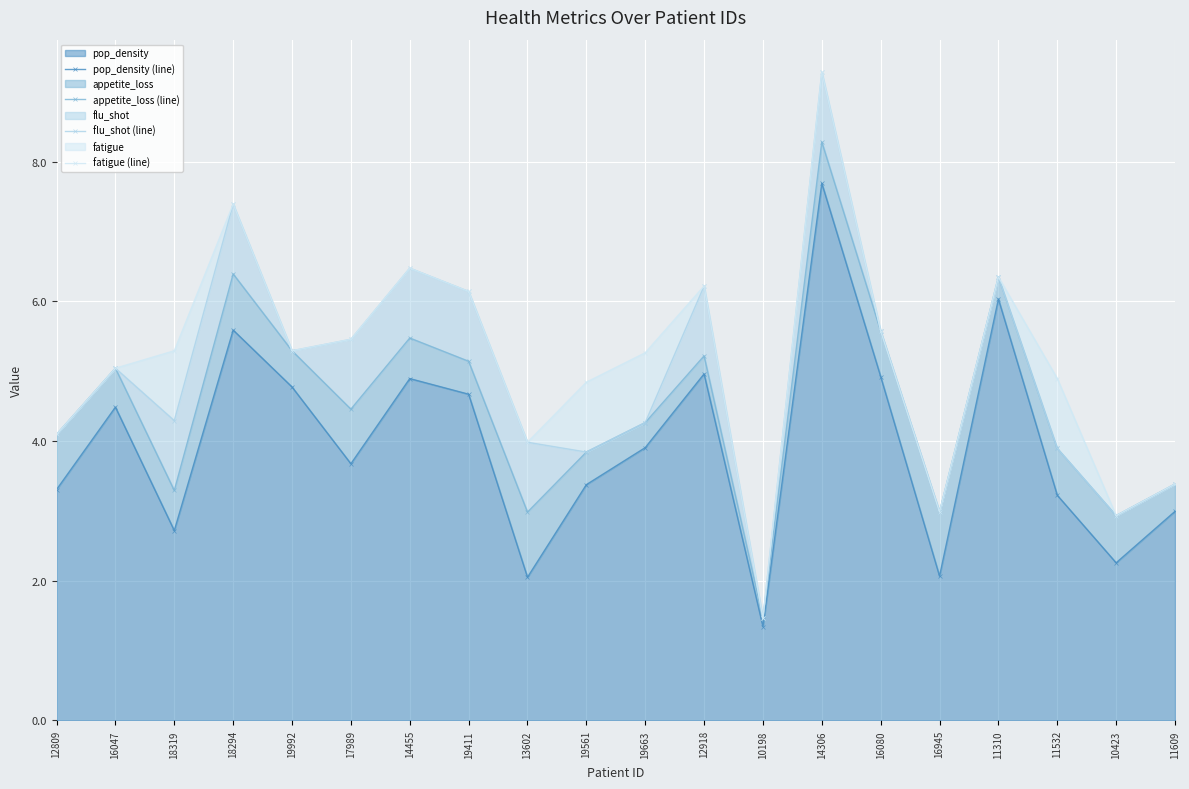

How many interior local peaks does the appetite_loss (line) series have?

6